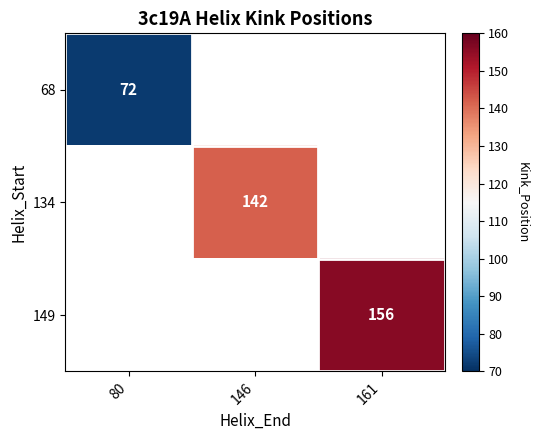

Which label corresponds to the smallest value in the chart?

80